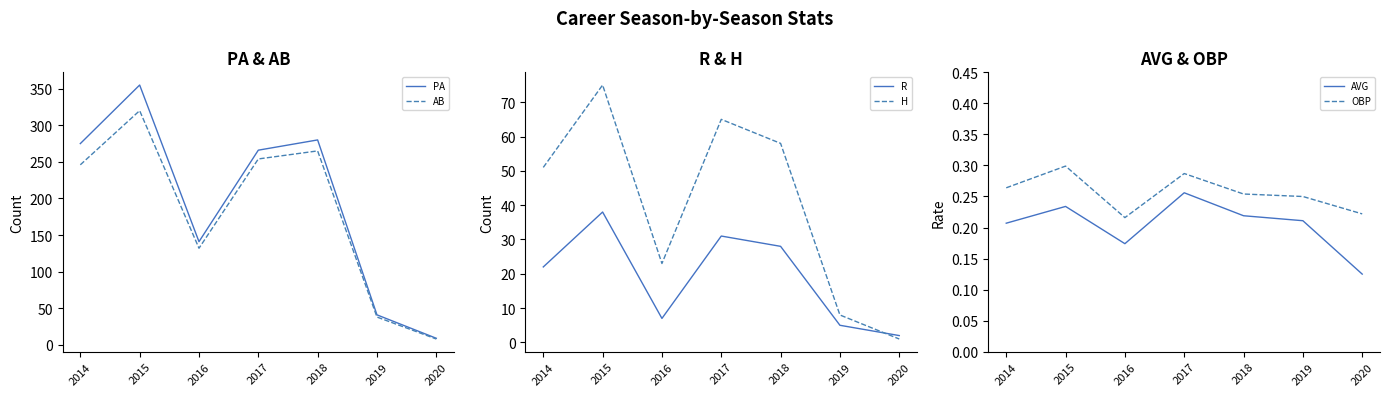

How many lines are shown in the chart?

6